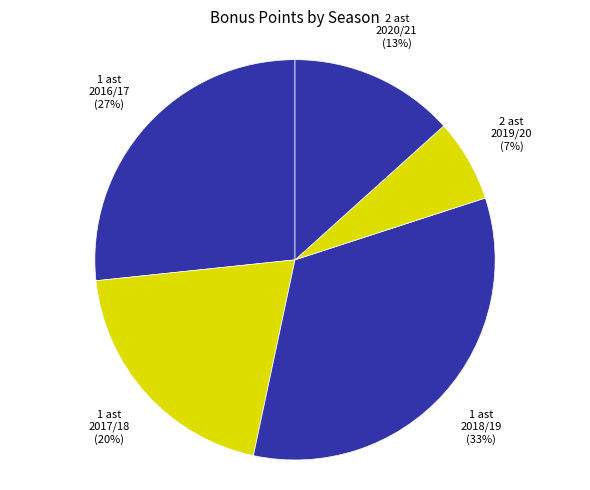

Count the number of slices in the pie.

5